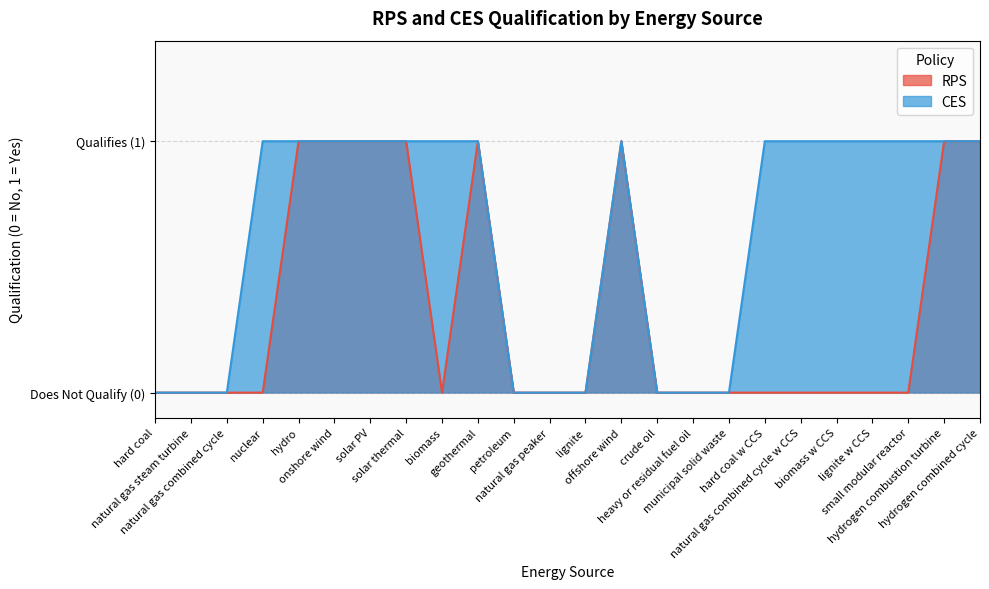

What is the spread (max minus min) of values at biomass?

1